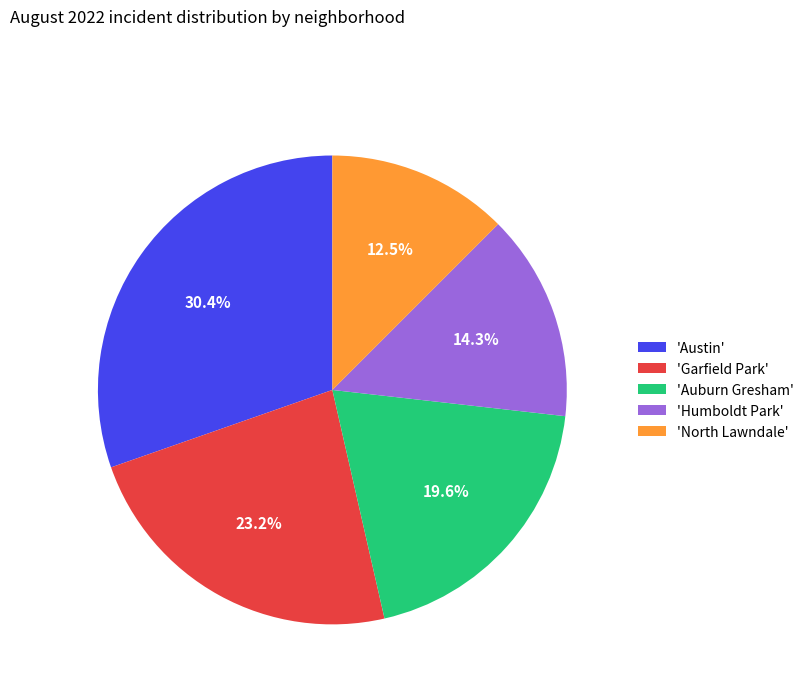

Rank the categories by value from highest to lowest.

'Austin', 'Garfield Park', 'Auburn Gresham', 'Humboldt Park', 'North Lawndale'